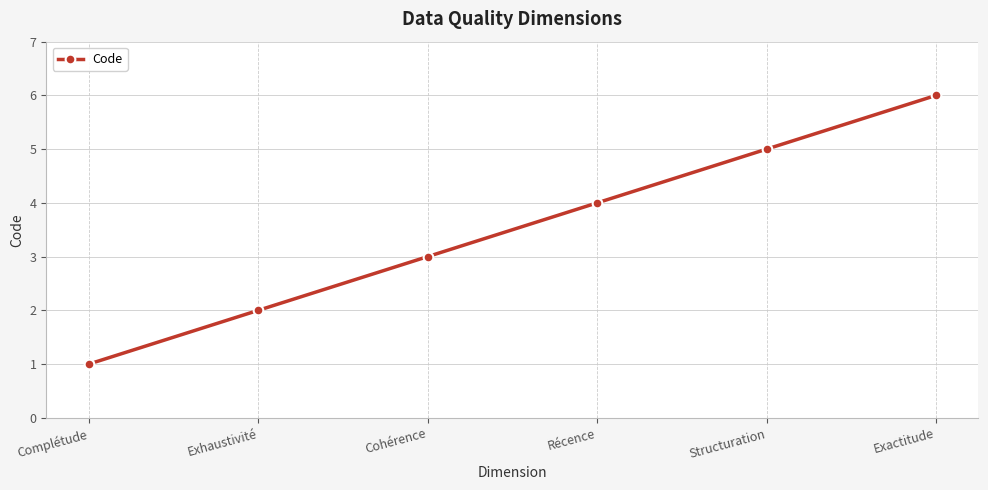

What is the greatest value displayed?

6